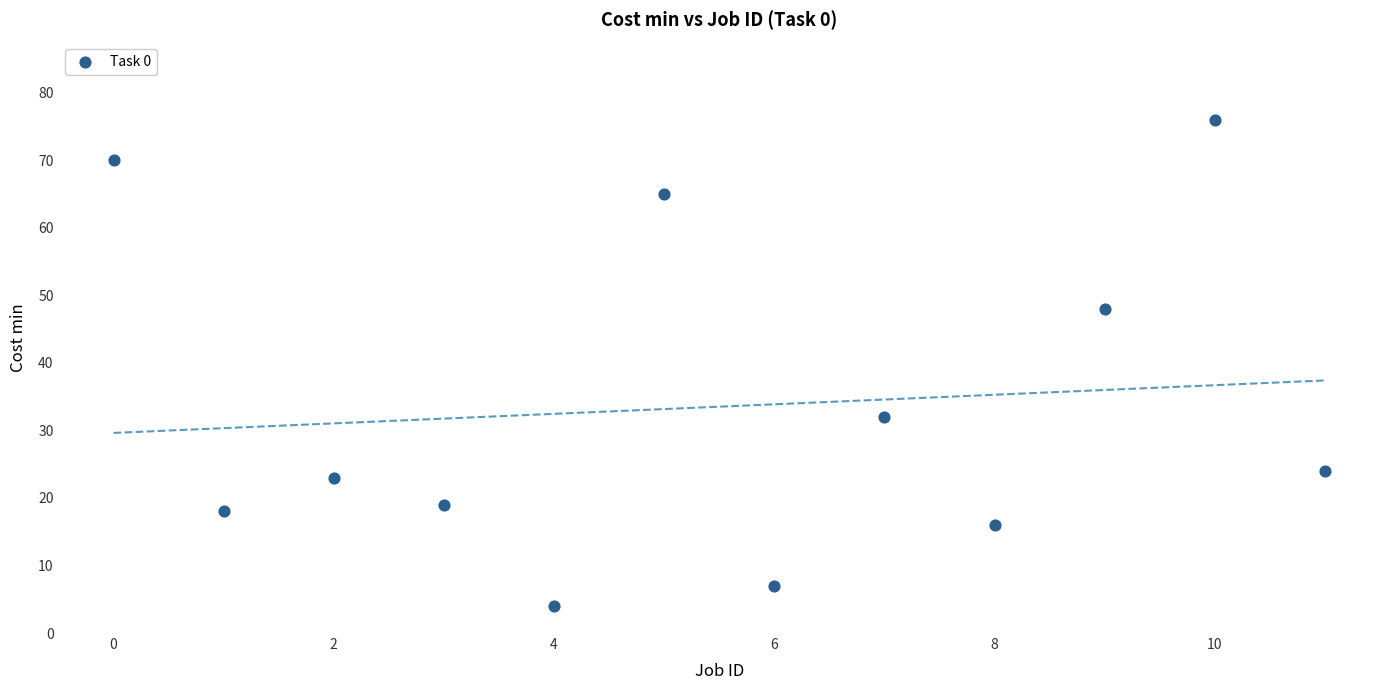

What is the range of Y values (max minus min)?

72